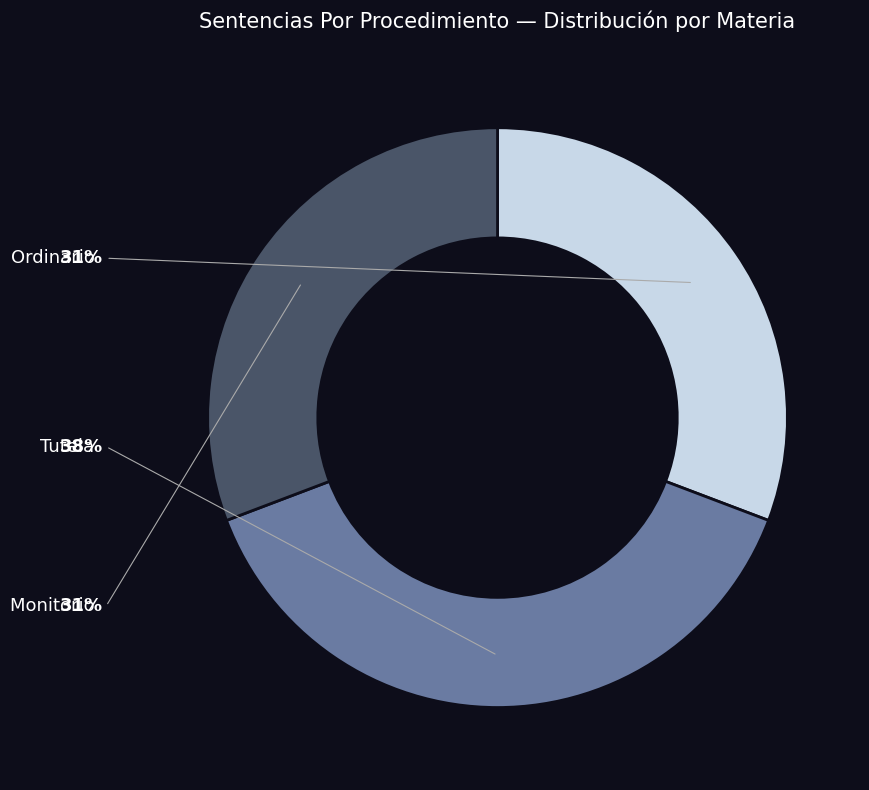

How many segments does this pie chart have?

3